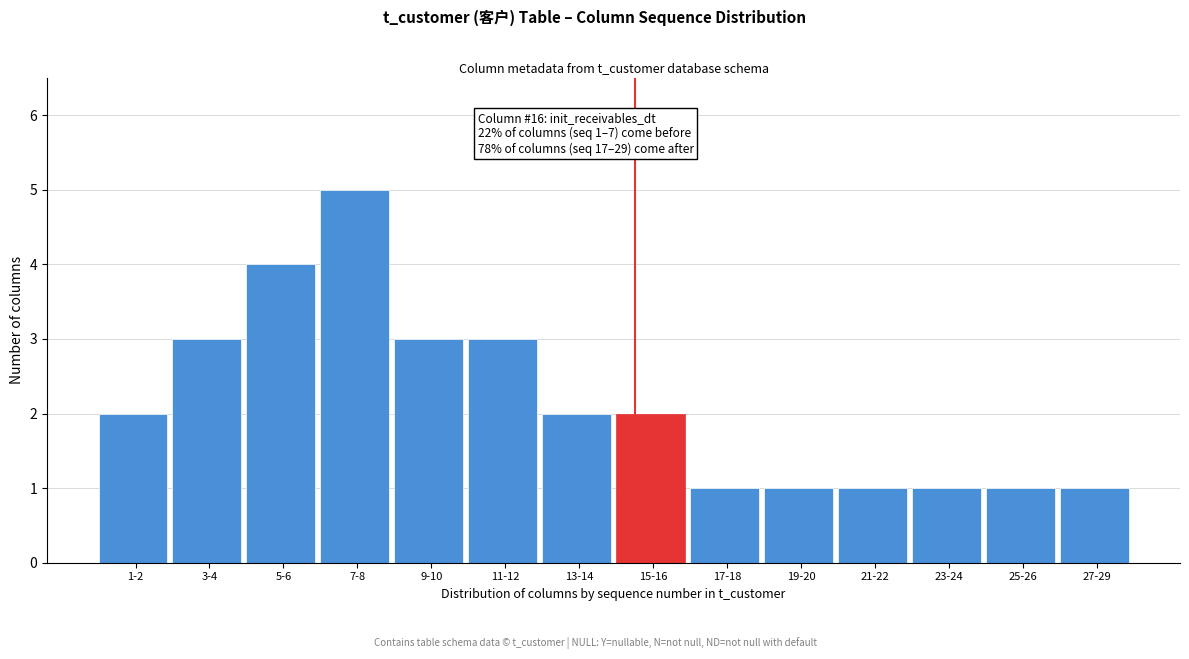

Reading left to right, list all the values displayed in this chart.

2	3	4	5	3	3	2	2	1	1	1	1	1	1